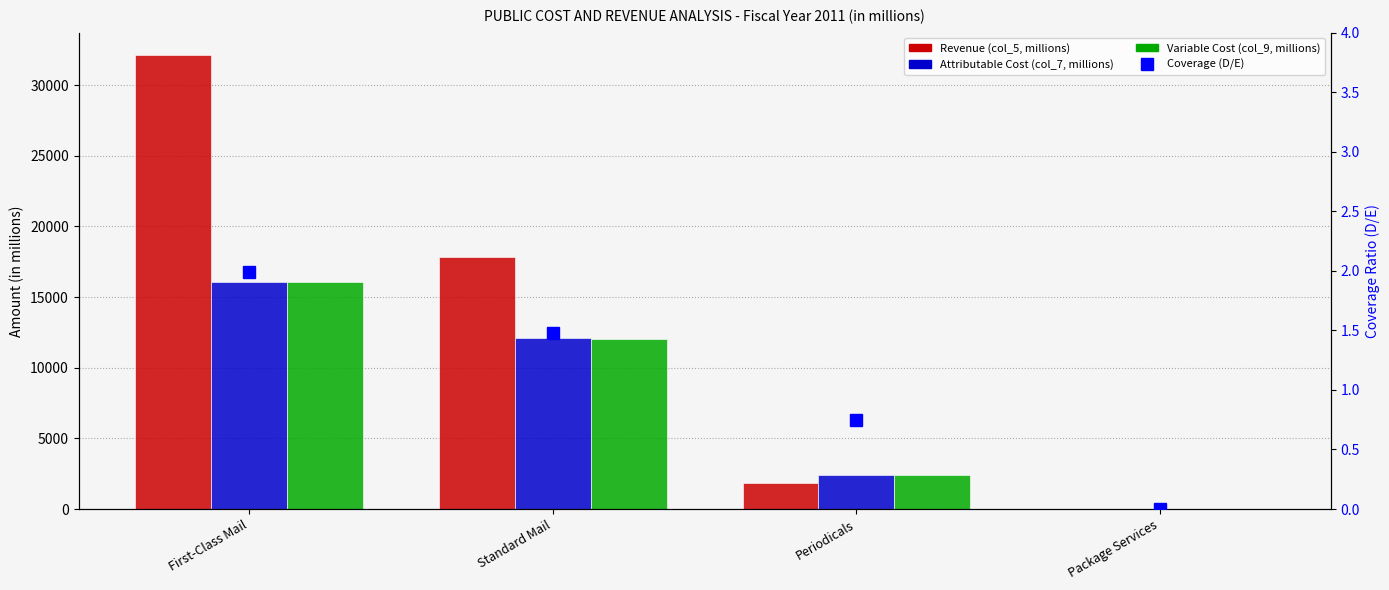

At which category does the chart reach its peak across all series?

First-Class Mail